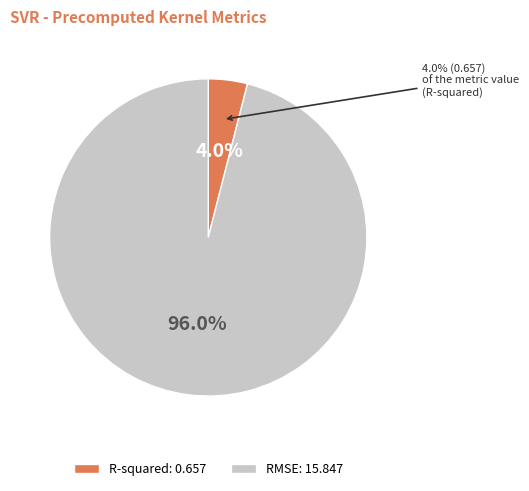

How much of the chart is everything except RMSE?

4.0%